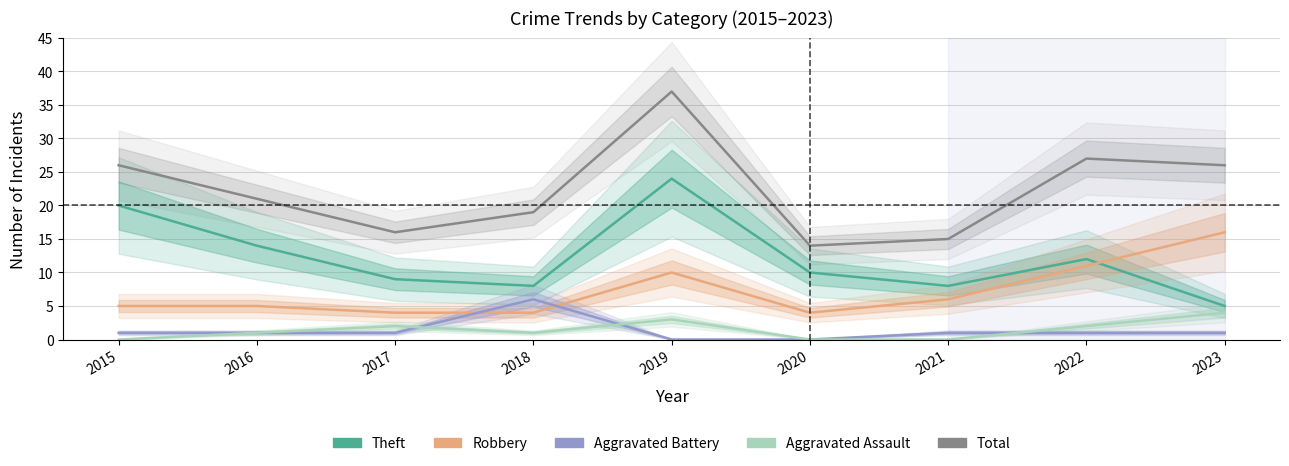

How many times do Aggravated Battery and Robbery cross each other?

2